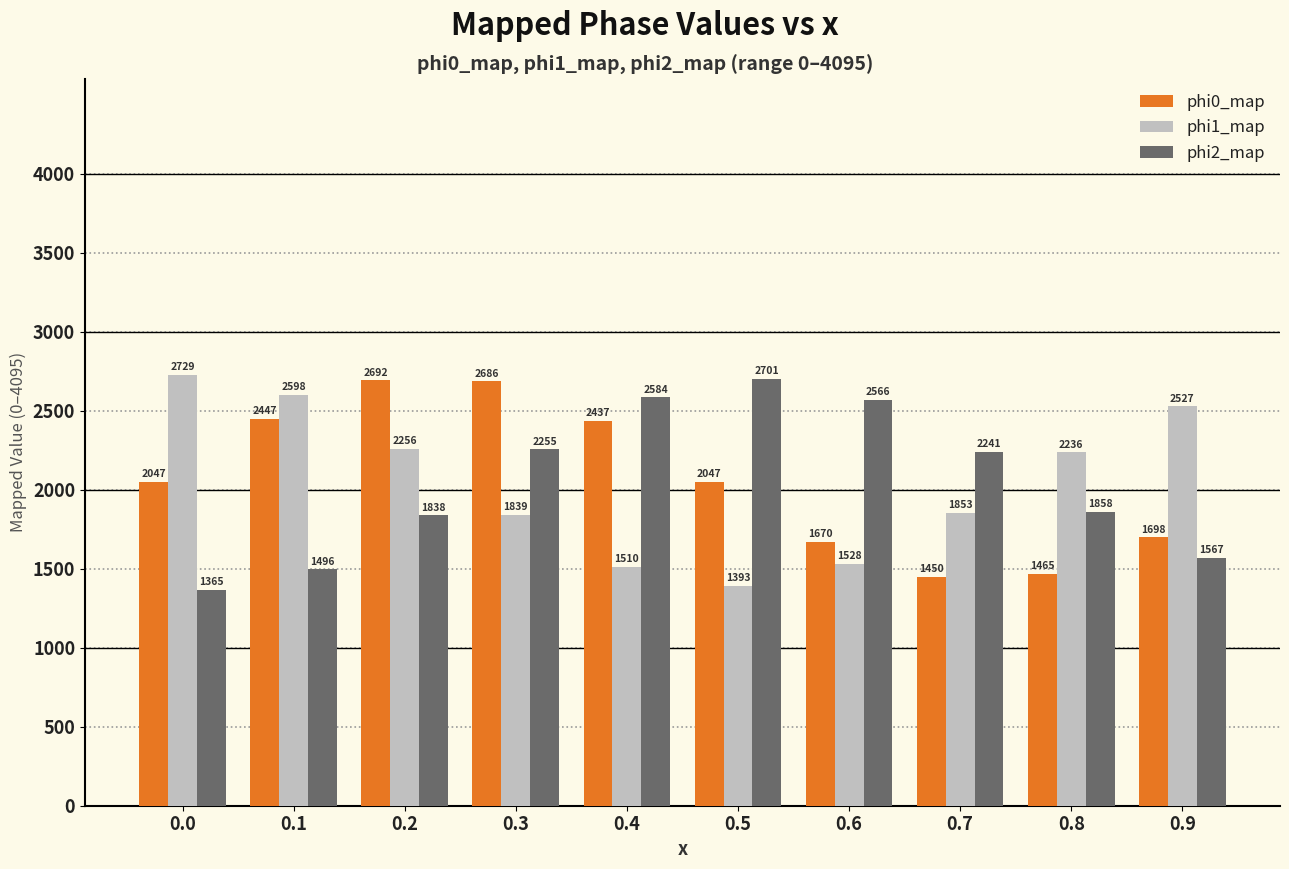

Read the phi1_map value at 0.1.

2598